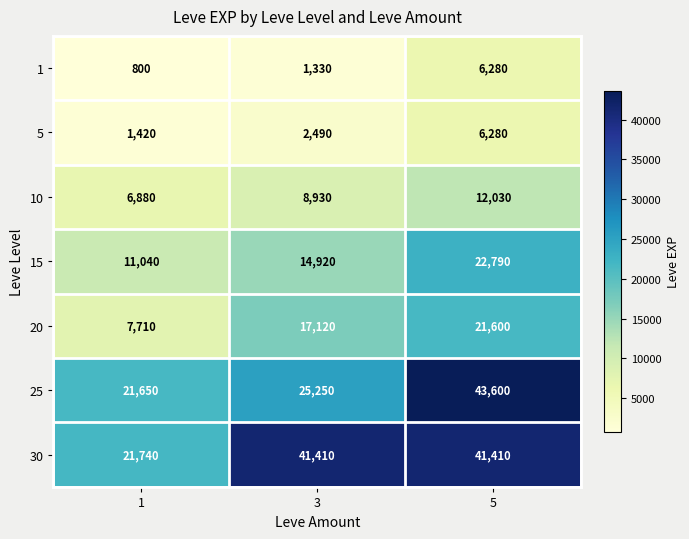

What is the spread (max minus min) of values at 5?

37320